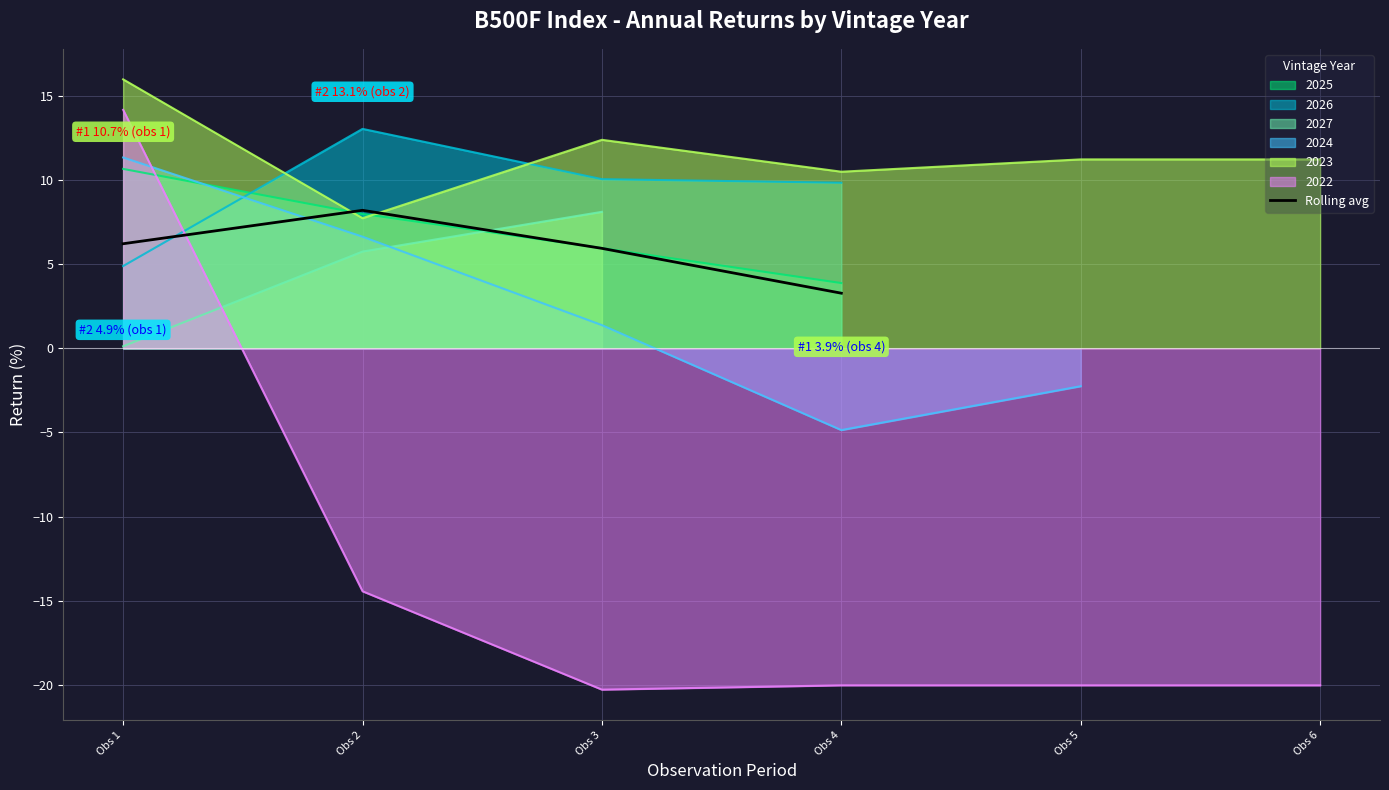

Which category has the lowest value across all series?

Obs 4